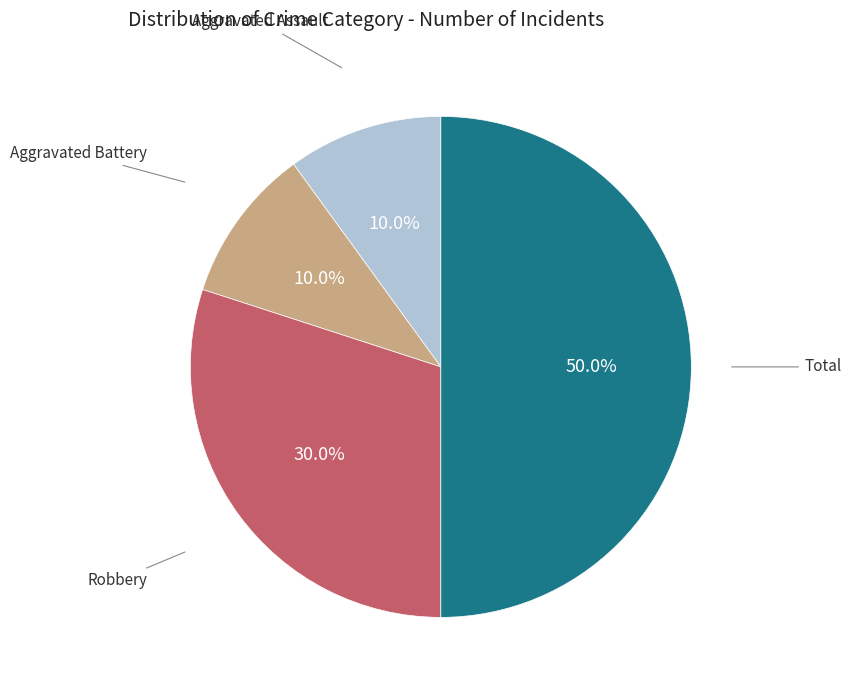

How many slices are in this pie chart?

4